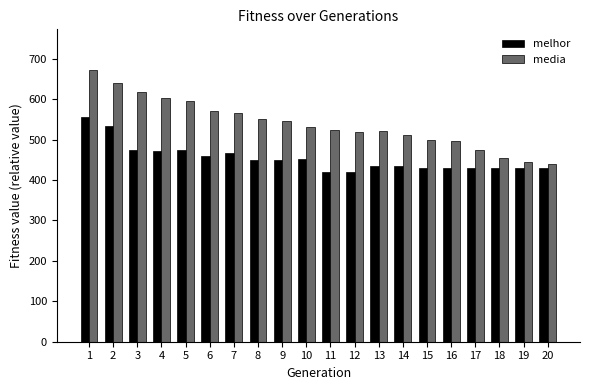

What is the average value of the melhor series?

453.5